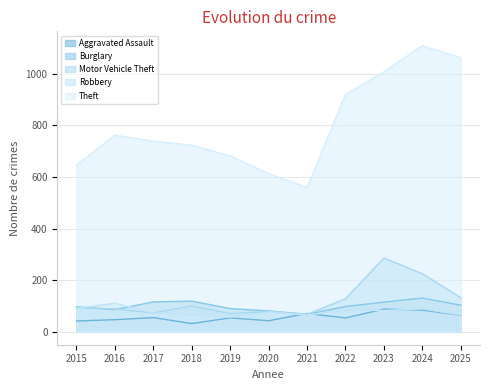

What is the sum of all Motor Vehicle Theft values?

1344